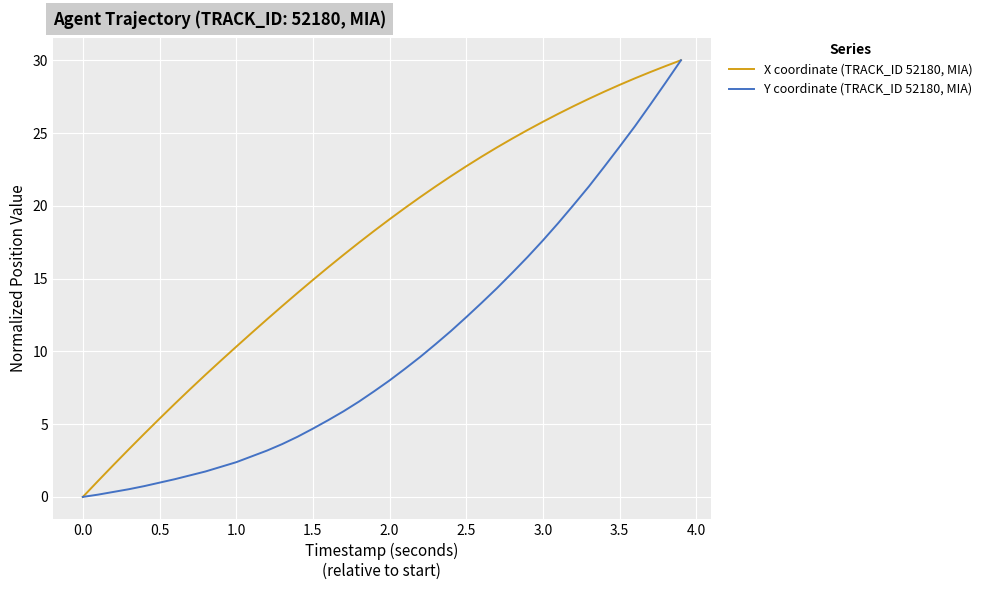

What is the highest value of the X coordinate (TRACK_ID 52180, MIA) series?

30.0